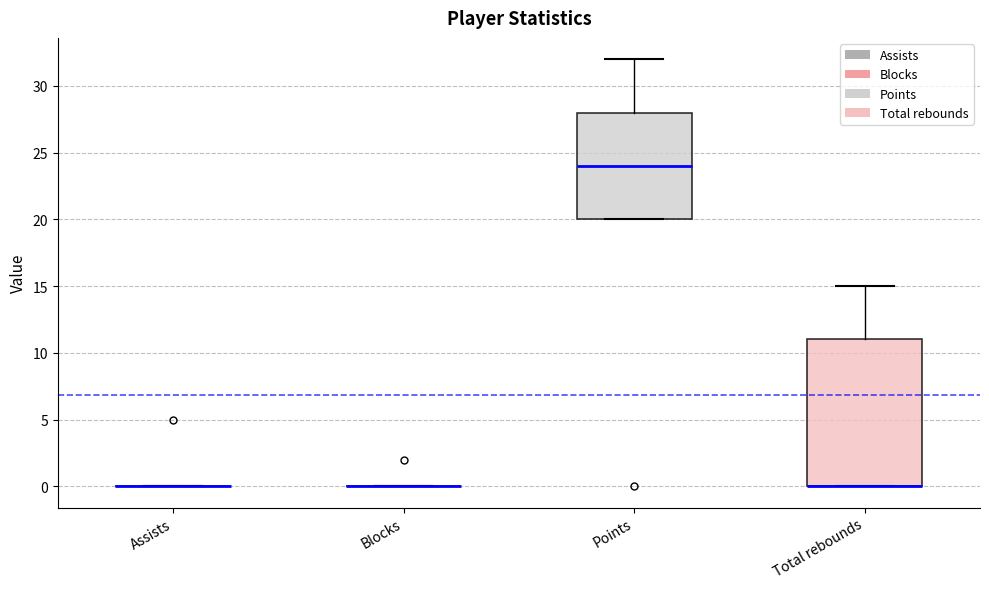

Reading left to right, transcribe this box plot: for each box, give where its median line is, the range the box spans, and where its two whiskers end, as read against the y-axis. The values are not printed on the chart, so give them approximately, as read against the axis.

Assists: box collapsed to a line at 0, whiskers 0 to 0
Blocks: box collapsed to a line at 0, whiskers 0 to 0
Points: median 24, box 20 to 28, whiskers 20 to 32
Total rebounds: median 0 (drawn on the box's lower edge), box 0 to 11, whiskers 0 to 15